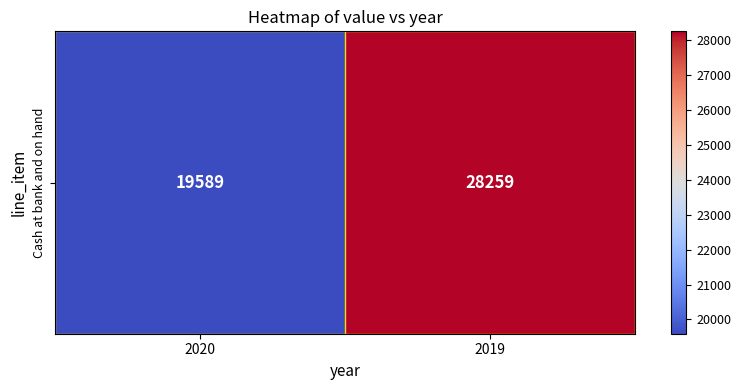

What is the minimum value shown in the chart?

19589